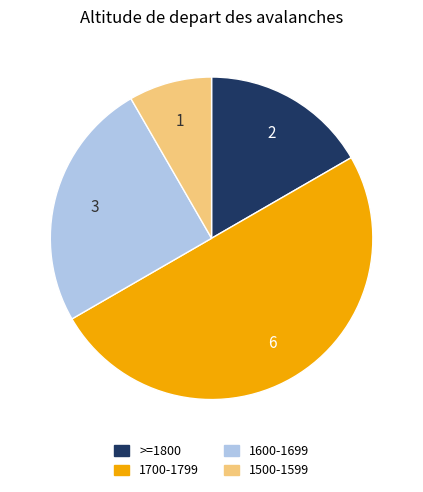

Count the number of slices in the pie.

4